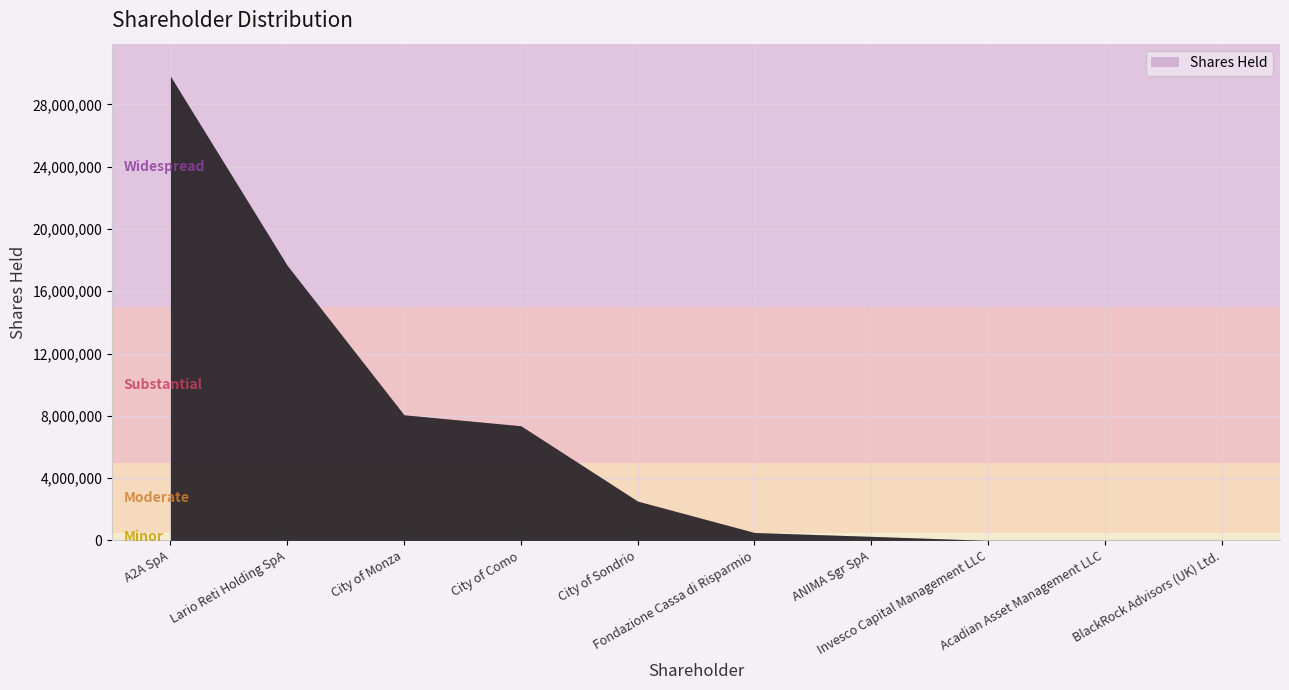

What is the difference between the values at City of Monza and Acadian Asset Management LLC?

8063735